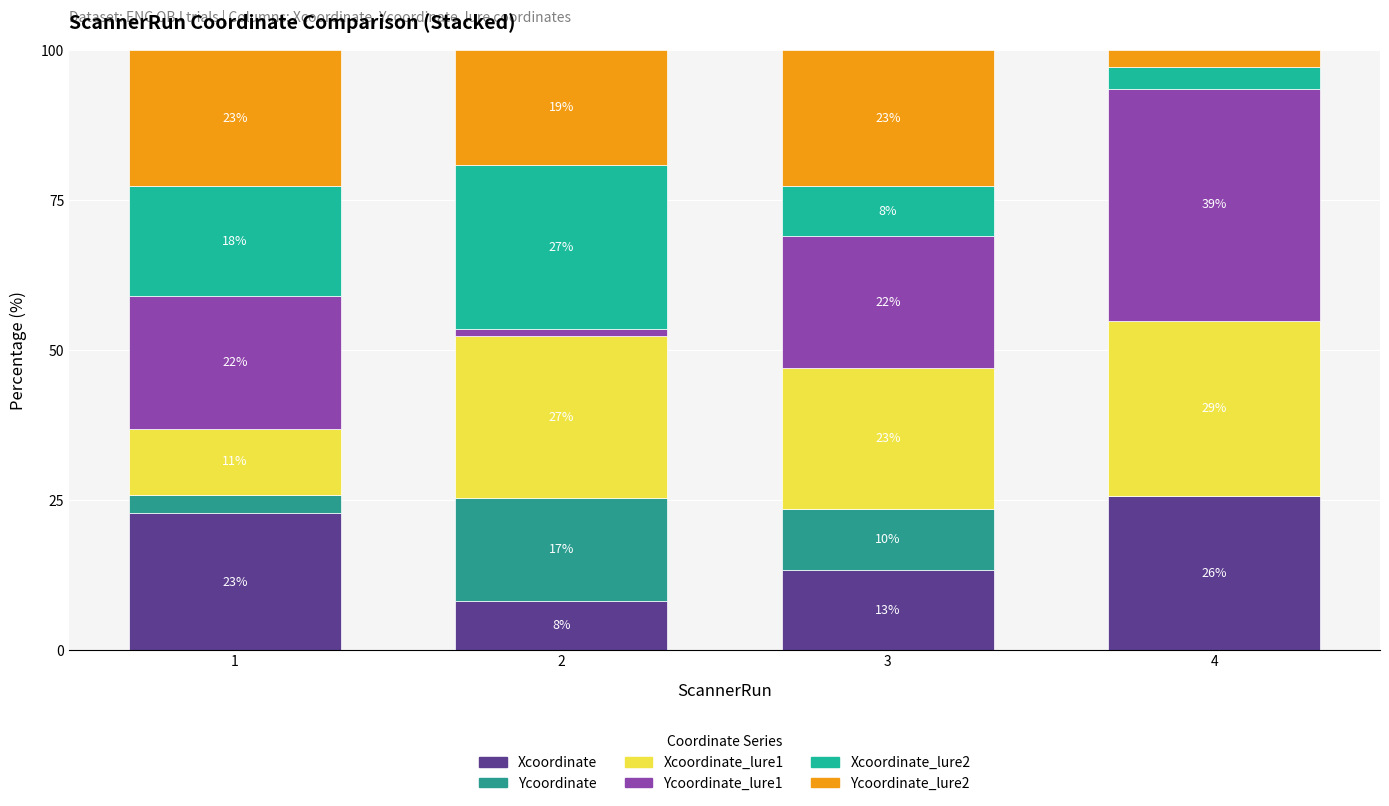

Are the bars grouped side by side (vs. stacked)?

No